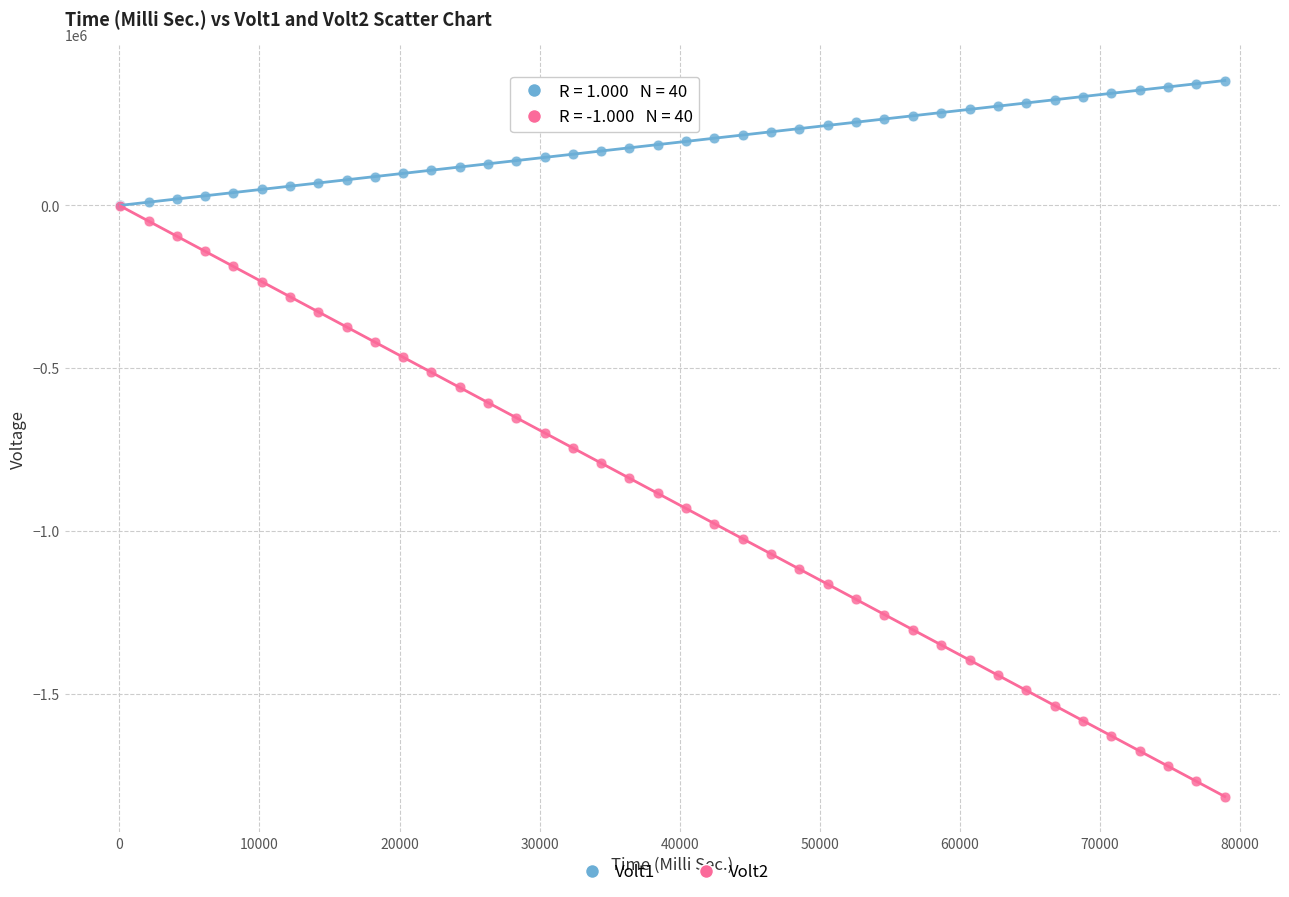

What are all the series names shown in the legend?

Volt1, Volt2